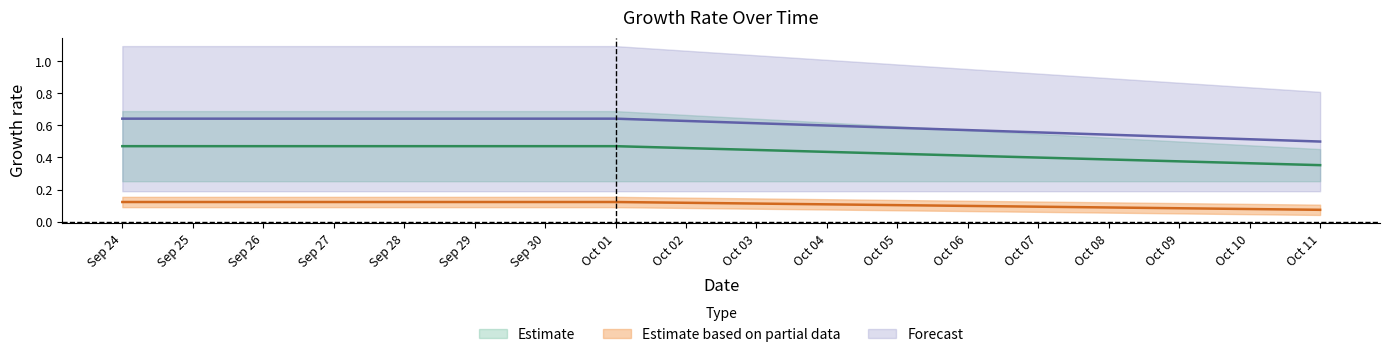

At which category is the sum across all series the highest?

Sep 24